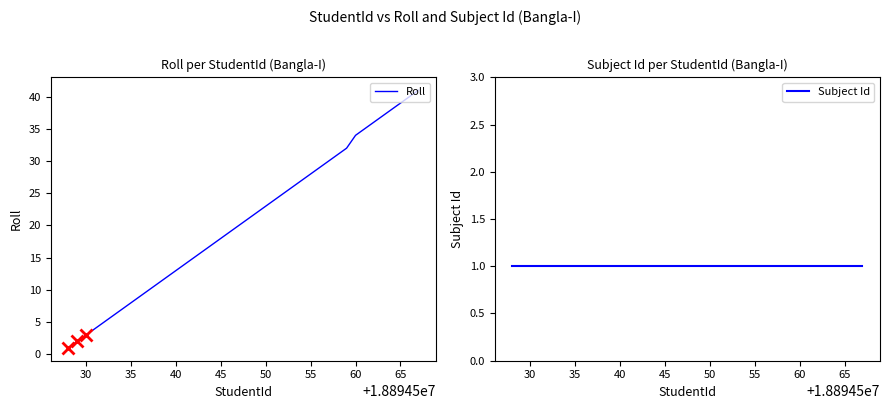

What is the maximum value for Roll?

41